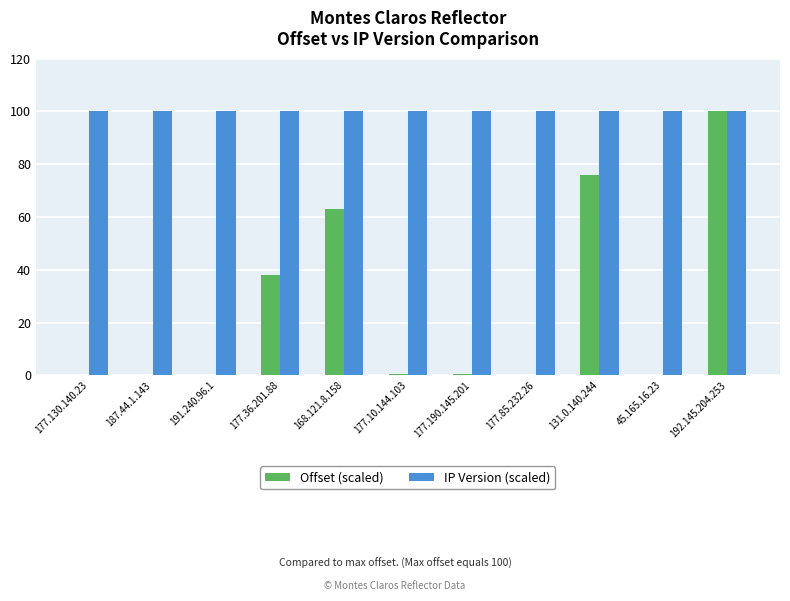

Which series changed the most between 187.44.1.143 and 168.121.8.158?

Offset (scaled)